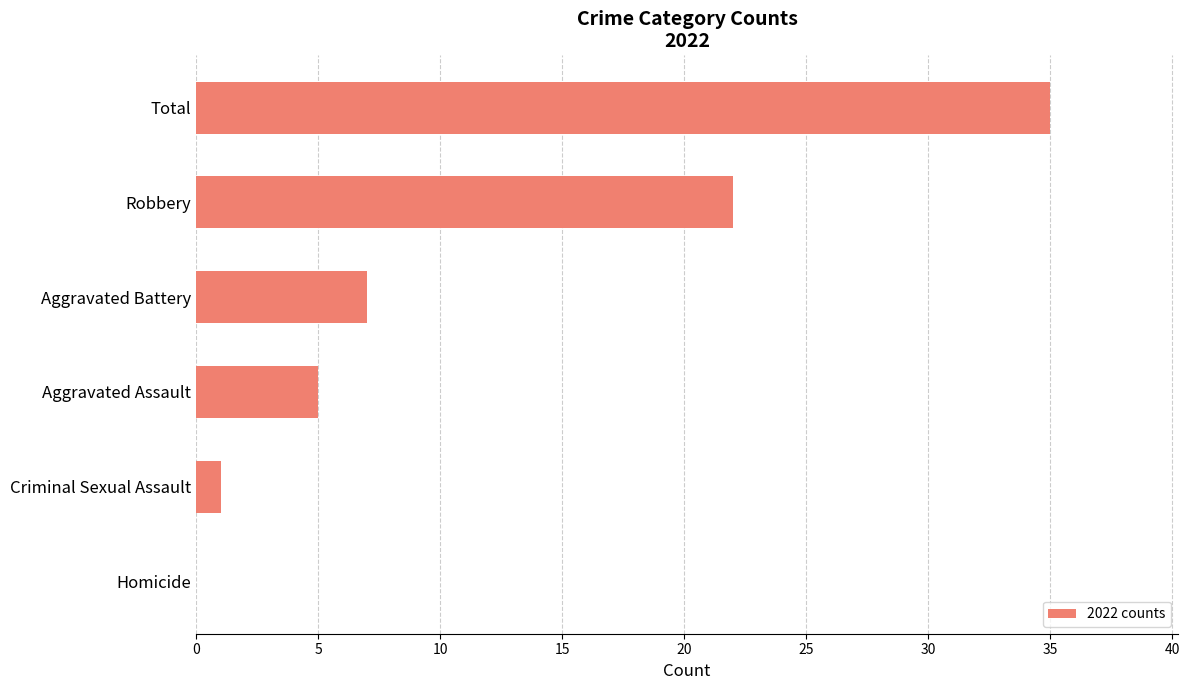

Reading bottom to top, list all the values displayed in this chart.

Homicide=0	Criminal Sexual Assault=1	Aggravated Assault=5	Aggravated Battery=7	Robbery=22	Total=35